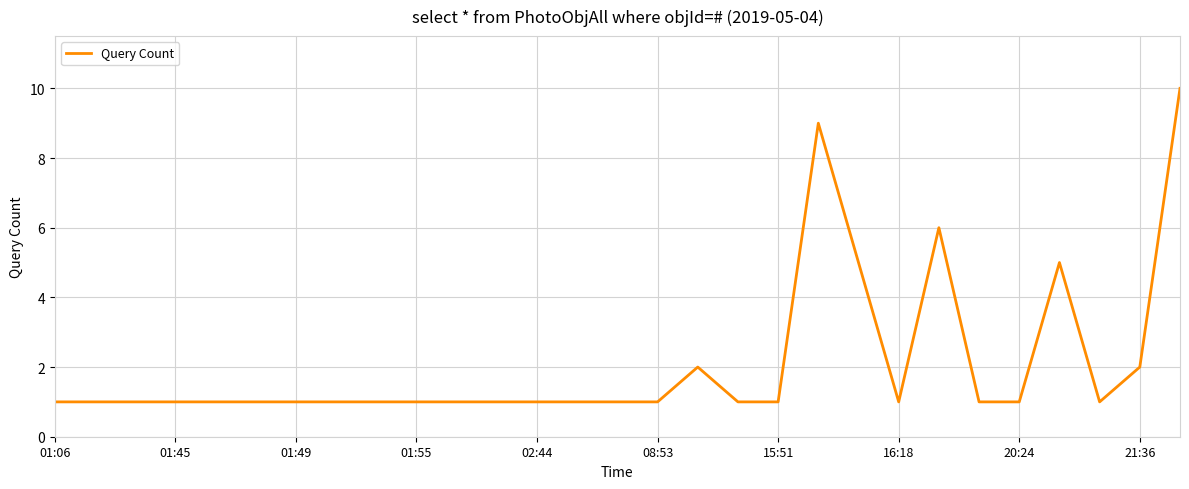

What is the difference between the maximum and minimum values?

9